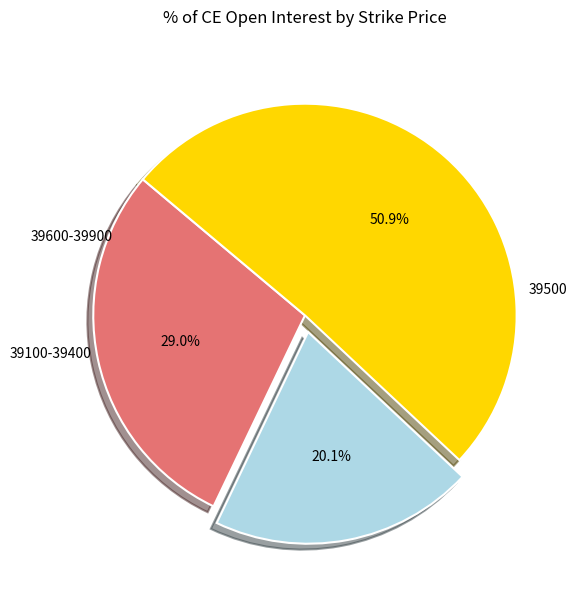

Is there any slice that represents more than half of the pie?

Yes